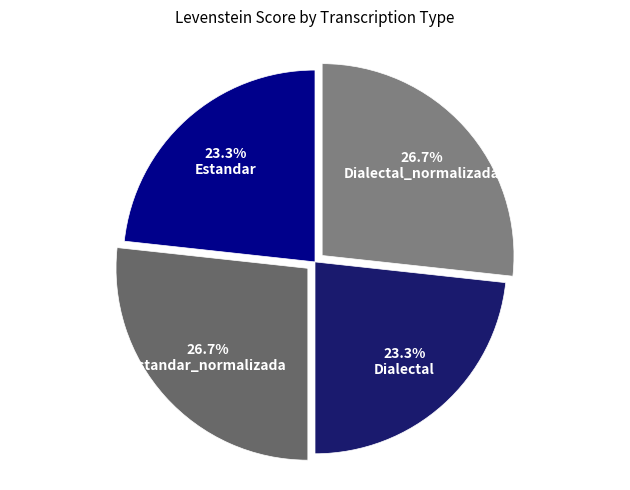

Combined, do Estandar_normalizada and Dialectal_normalizada account for over 50%?

Yes